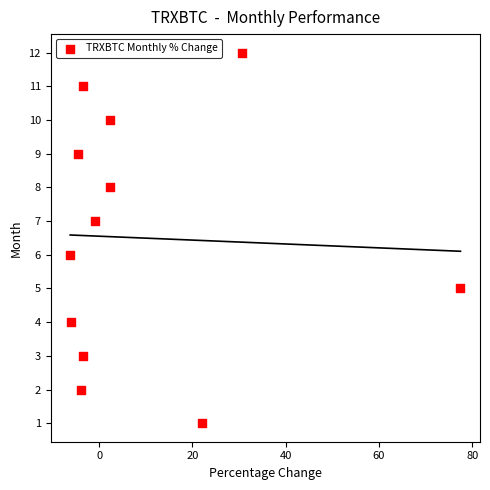

What is the range of Y values (max minus min)?

11